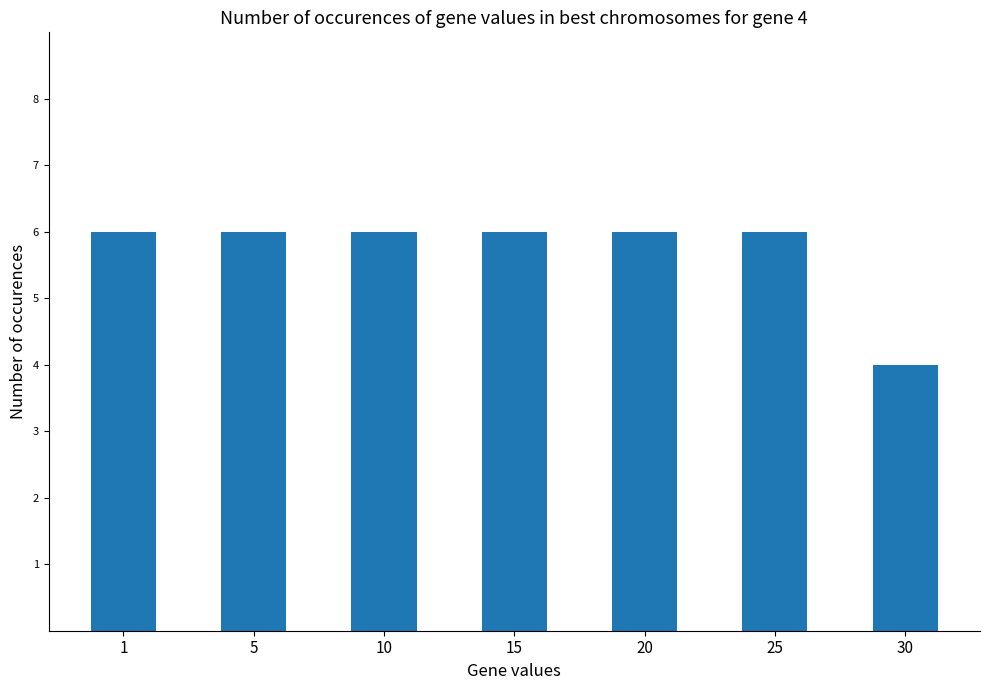

True or false: the data shows 10 at 25.

False